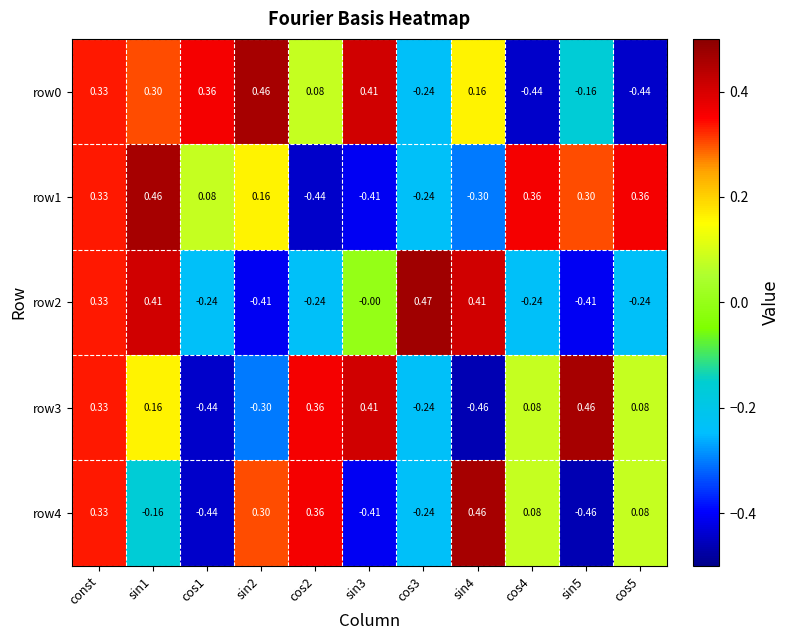

Where does the row3 series first go above 0?

const